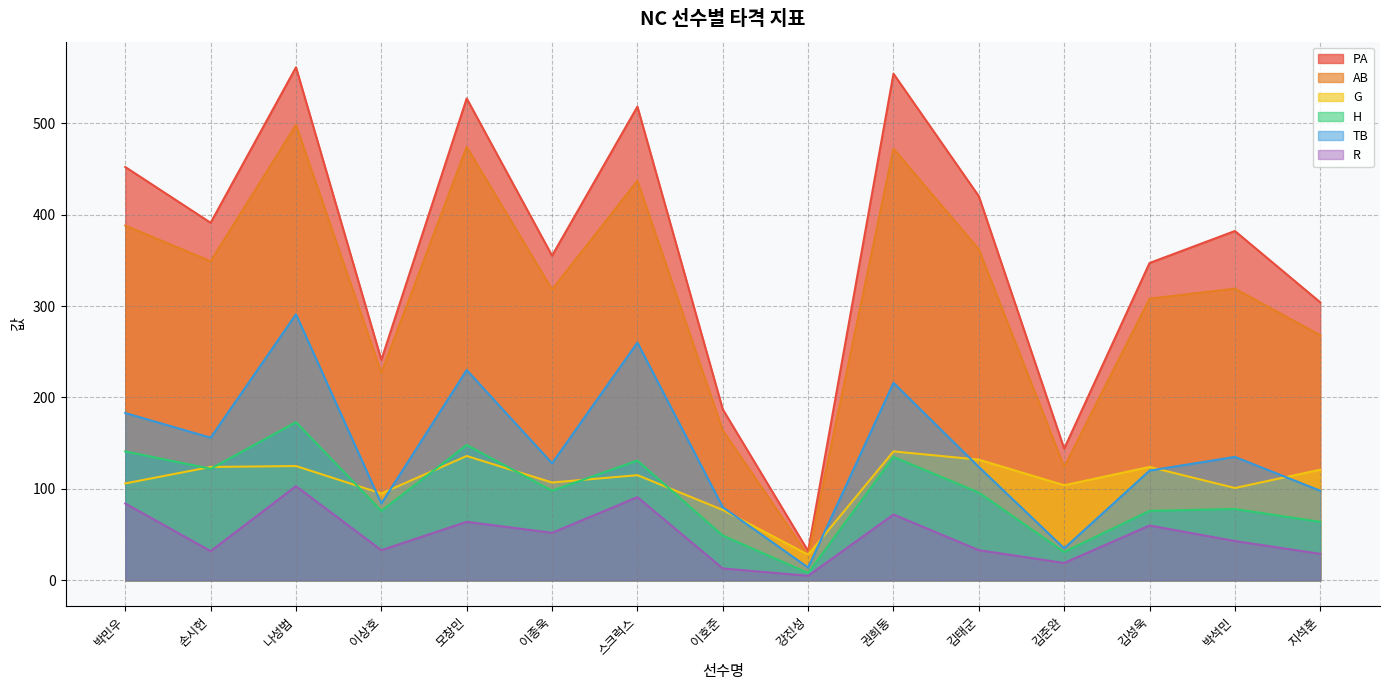

Which label corresponds to the largest value in the chart?

나성범